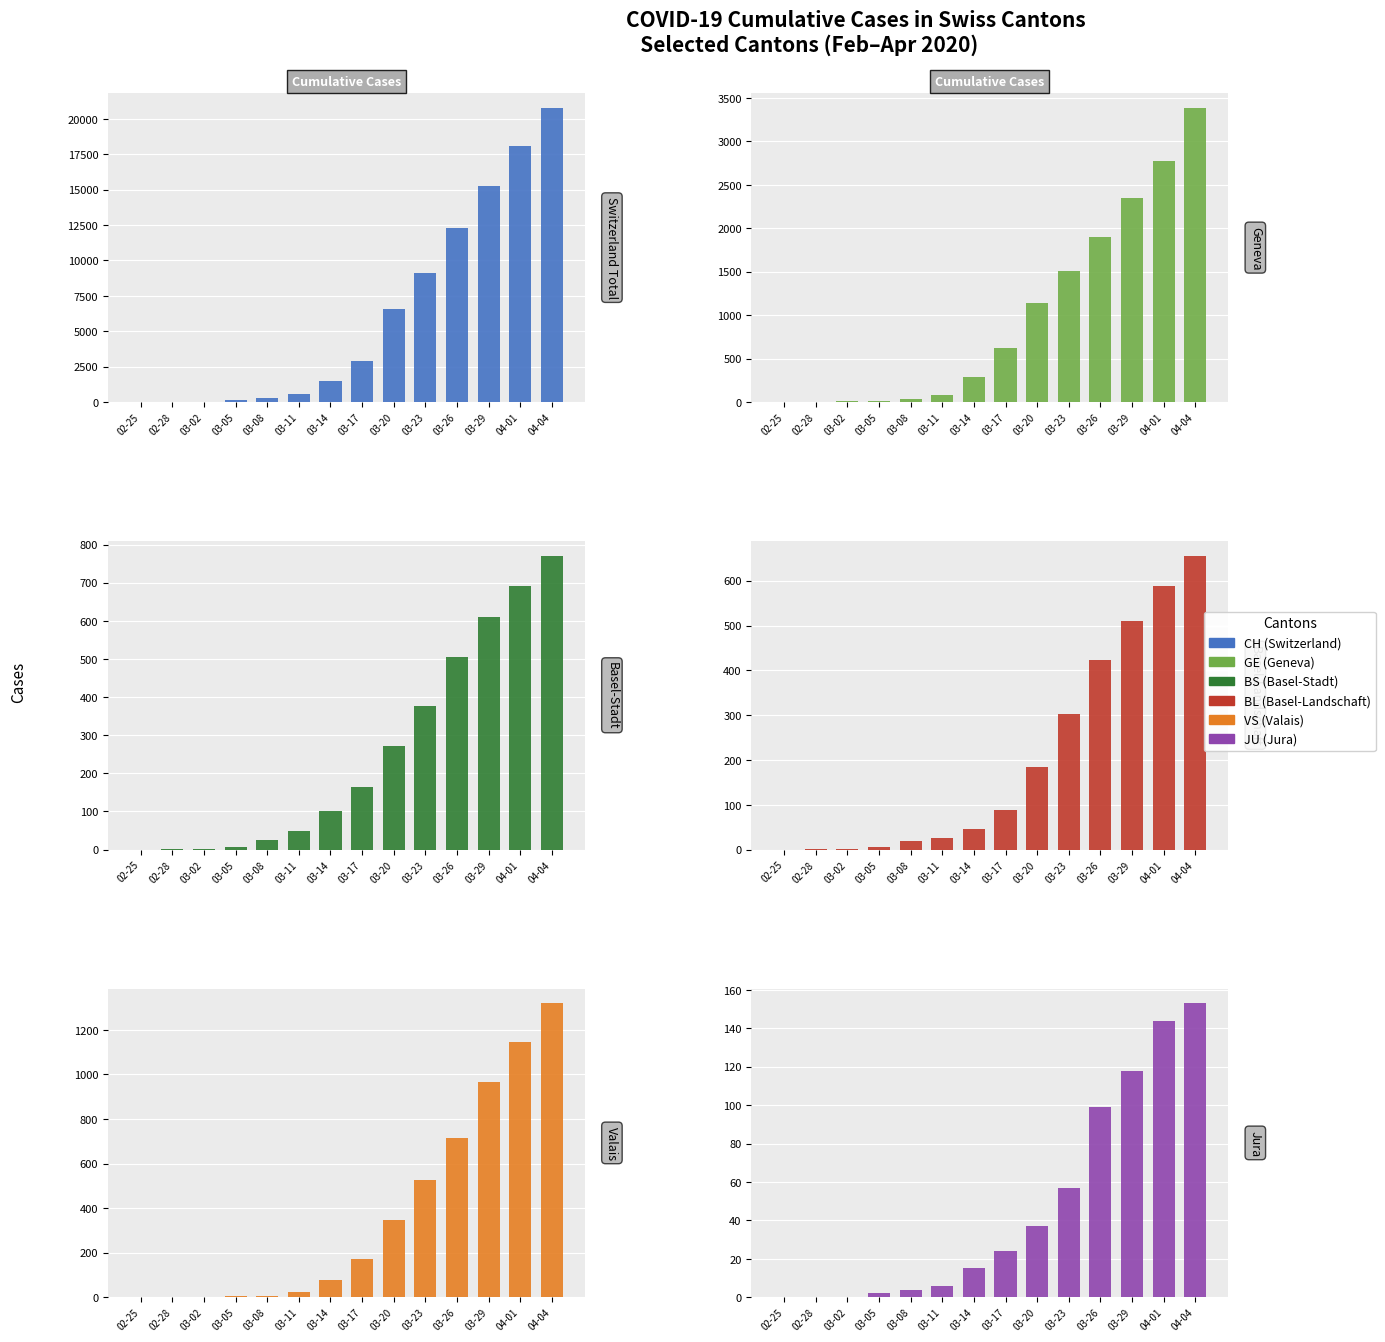

Which series has the largest range (max minus min)?

CH